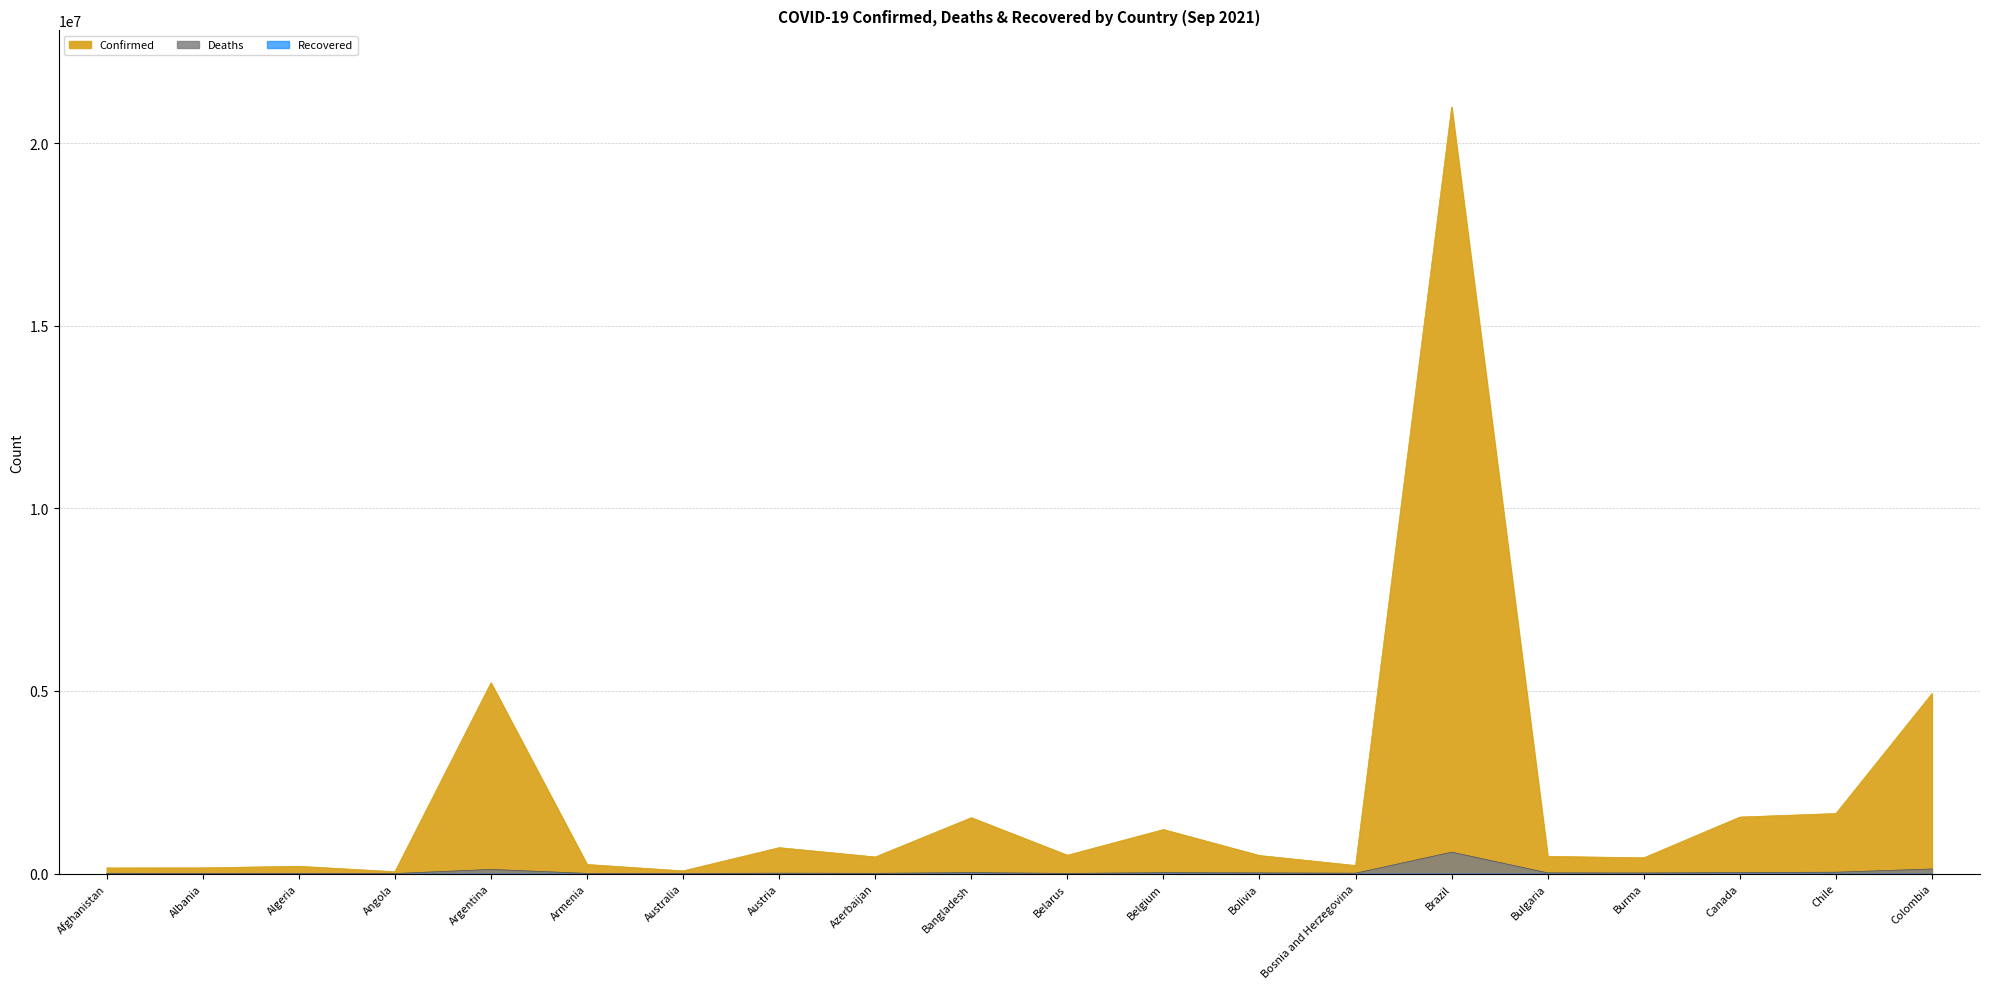

What is the value of the Confirmed point at the 9th from the left?

455044